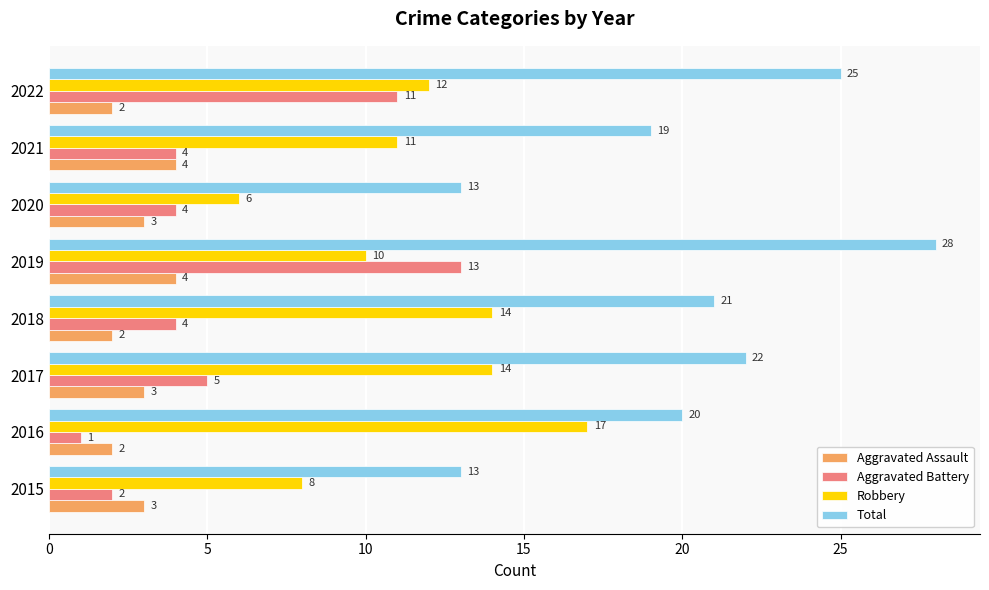

List the series in order of their overall mean, lowest first.

Aggravated Assault, Aggravated Battery, Robbery, Total